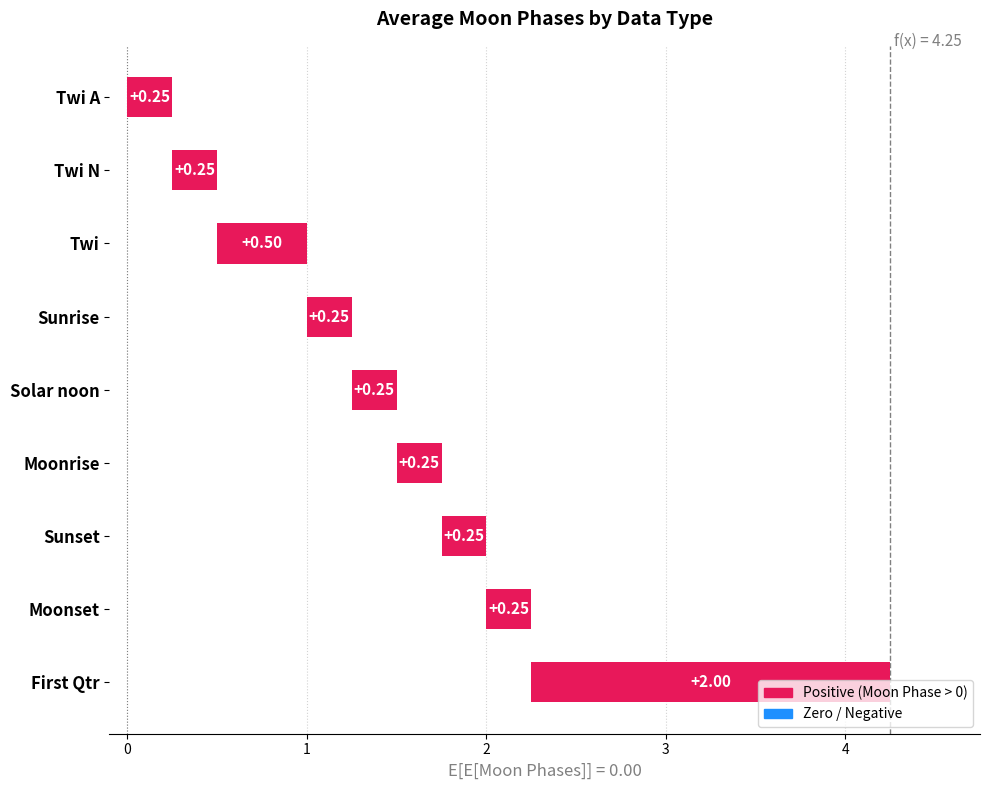

Are the bars horizontal?

Yes